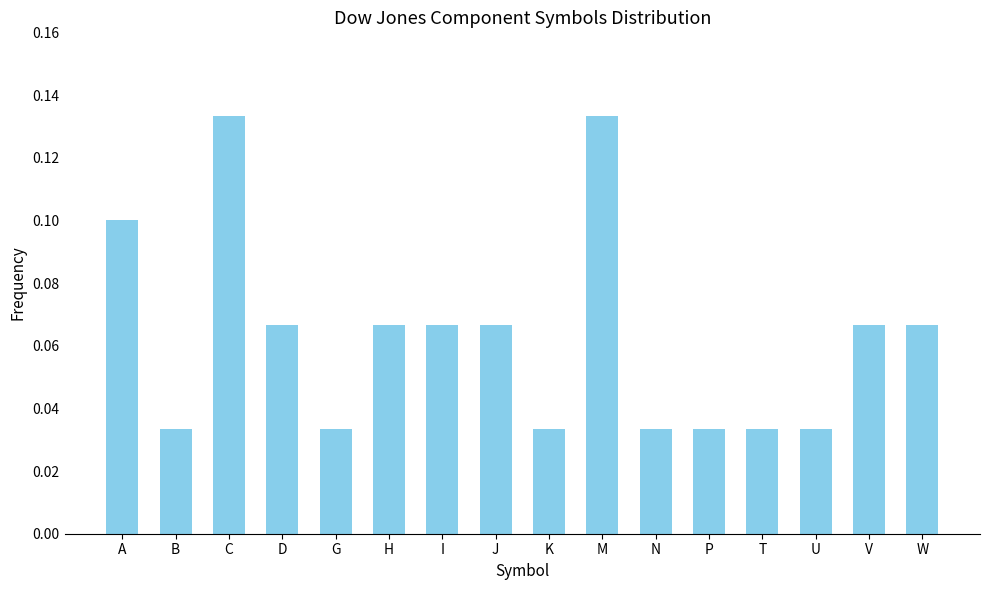

The chart shows a value of 0.0 at I. True or false?

False